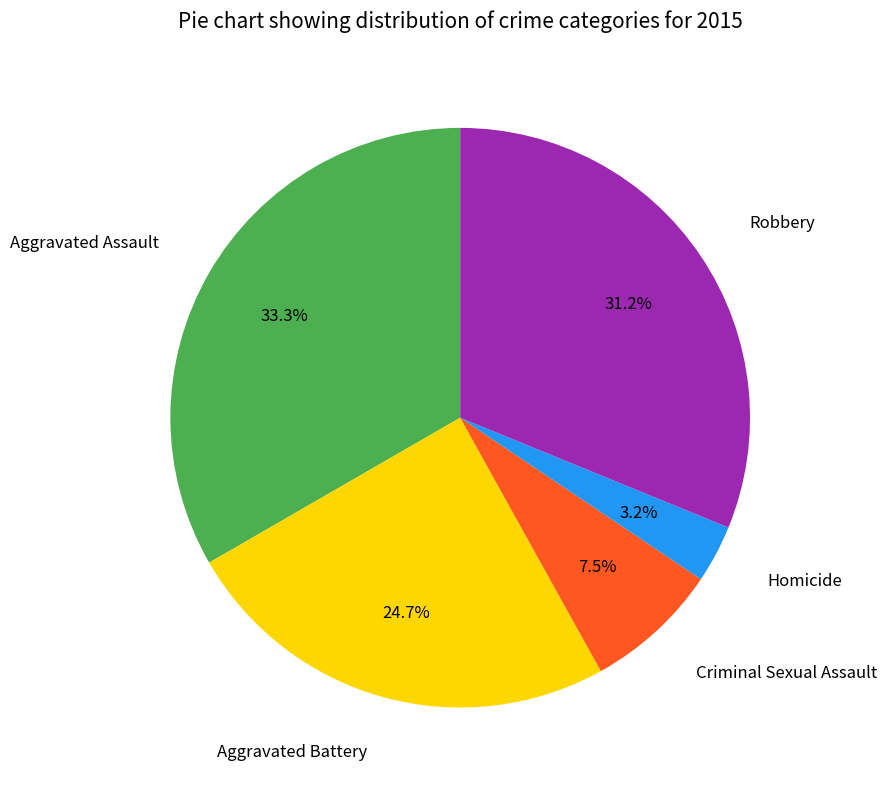

To the nearest percent, what is the difference between the Criminal Sexual Assault and Robbery slice percentages?

24%